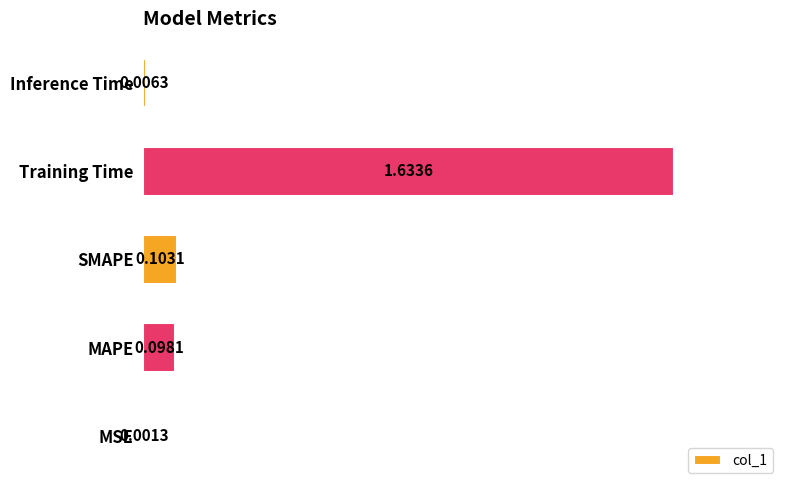

What is the sum of all values?

1.8